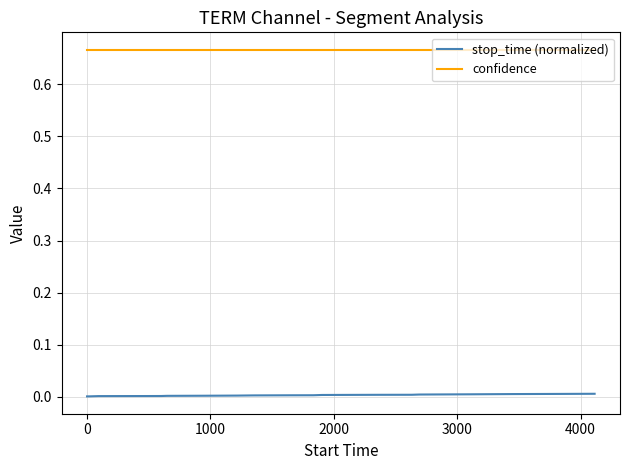

True or false: confidence and stop_time (normalized) cross at least once.

False